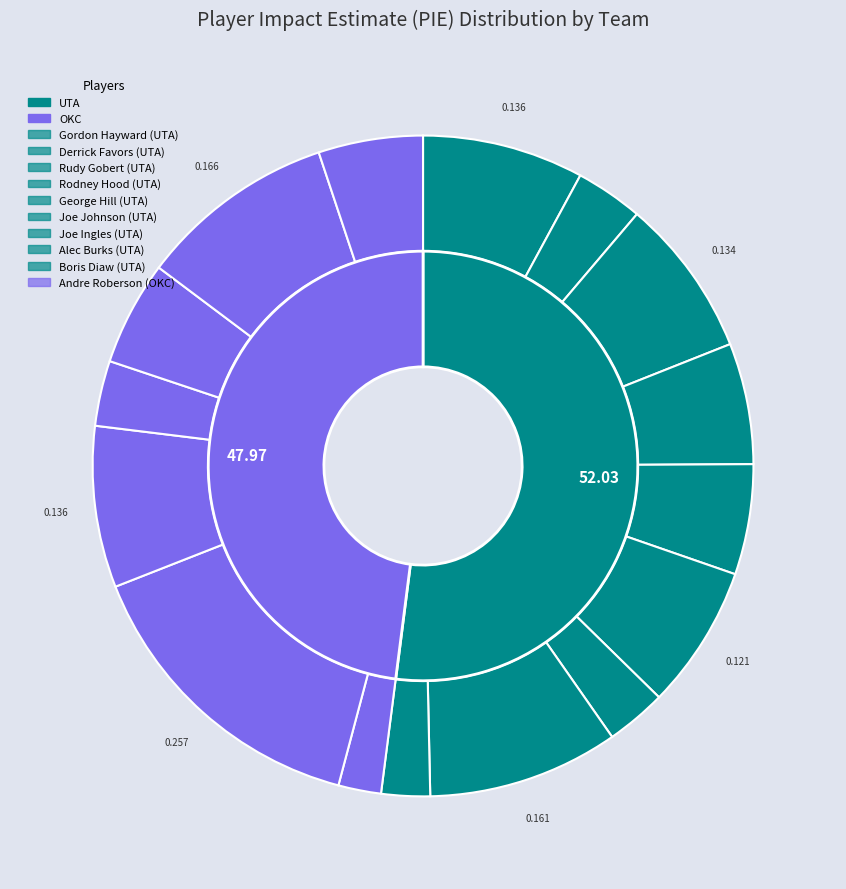

Which has a higher value, George Hill or Rudy Gobert?

Rudy Gobert